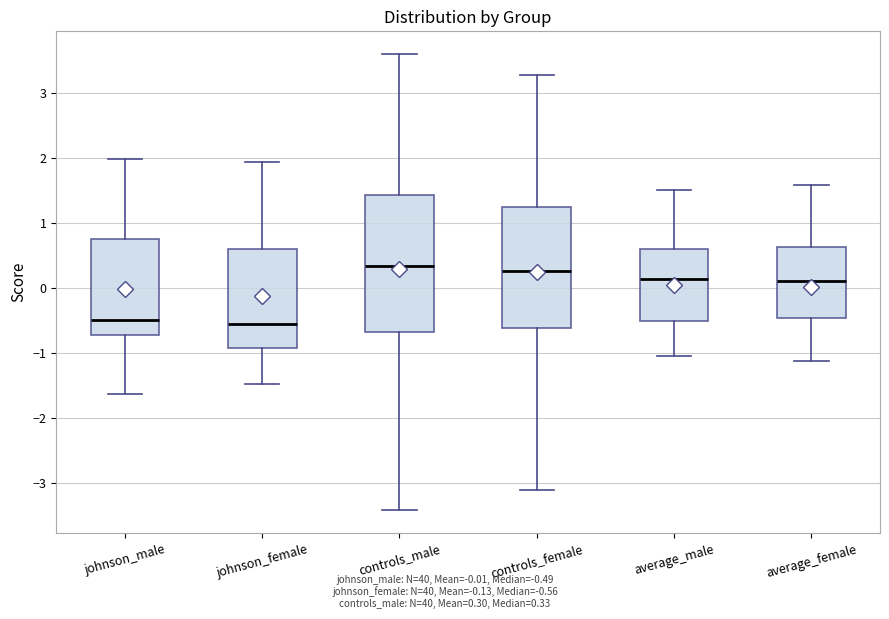

Comparing the boxes themselves (not the whiskers), which one is the tallest?

controls_male